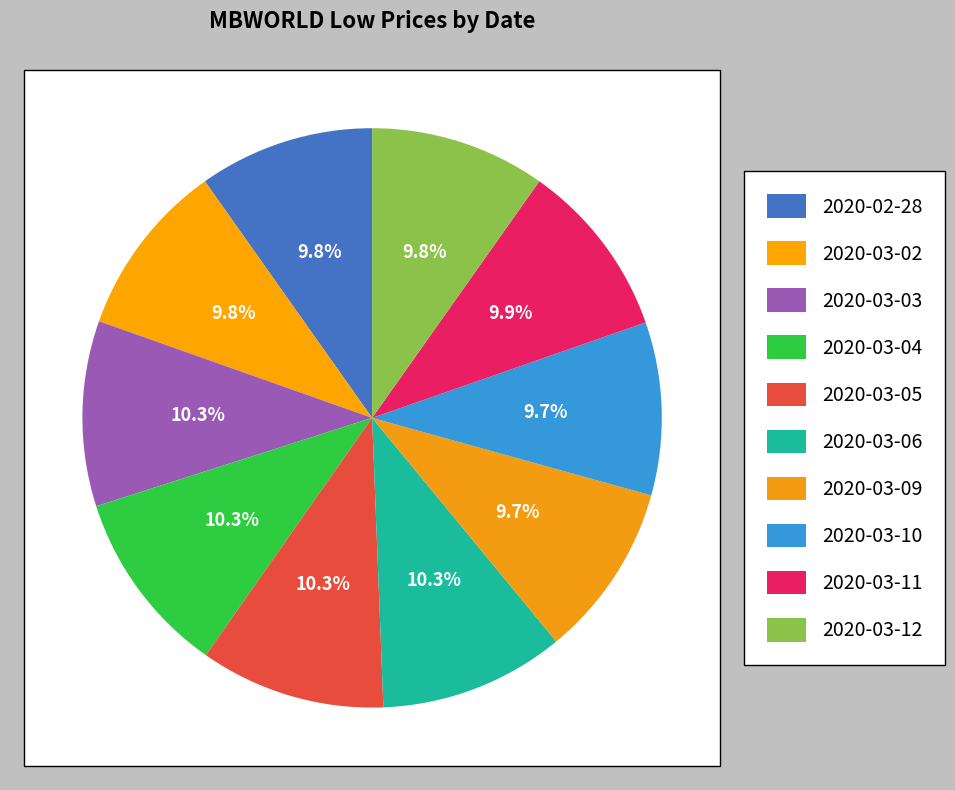

Approximately how many times larger is the value at 2020-02-28 compared to 2020-03-11?

1.0